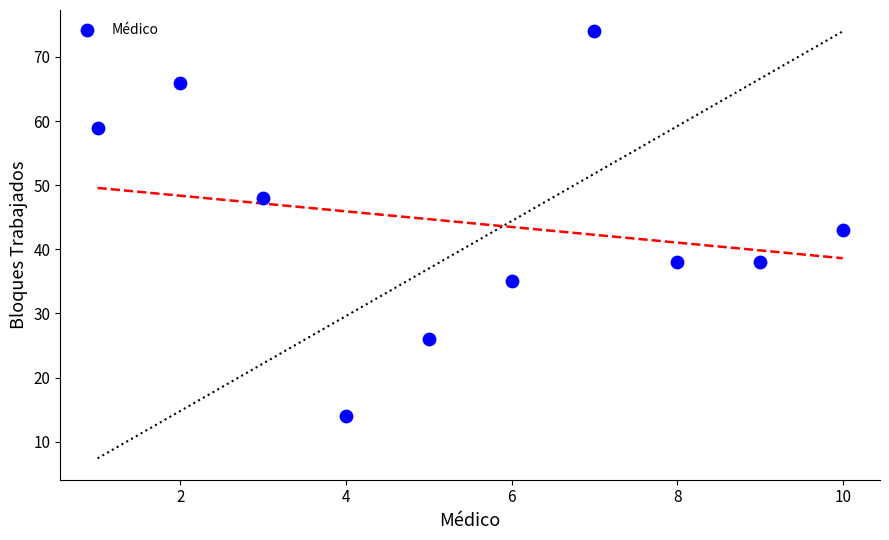

What is the average X value?

6